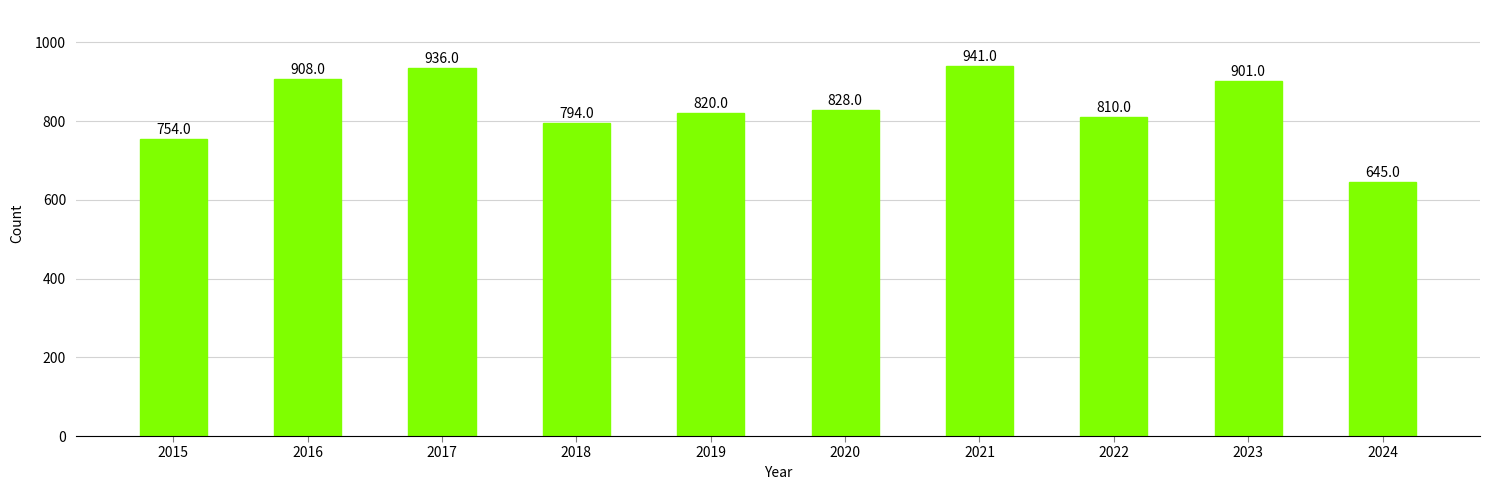

What is the ratio of the value at 2020 to the value at 2023?

0.9